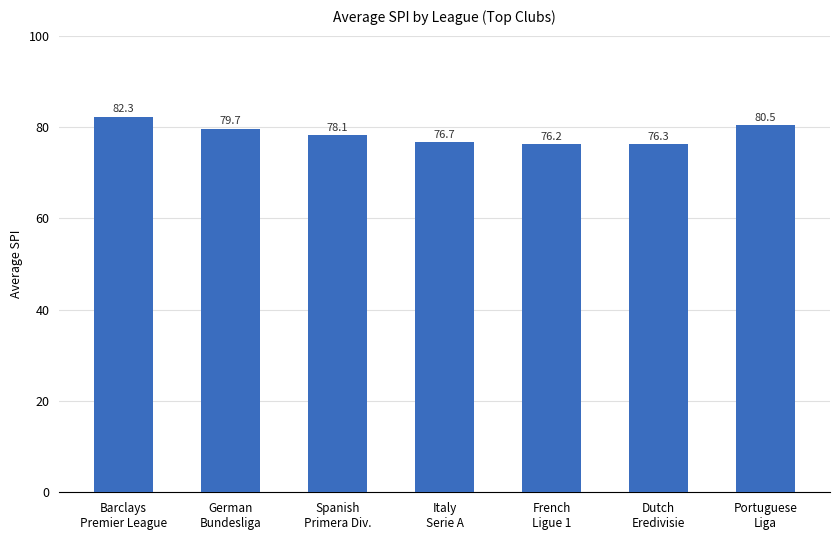

List the labels in order of value, largest first.

Barclays
Premier League, Portuguese
Liga, German
Bundesliga, Spanish
Primera Div., Italy
Serie A, Dutch
Eredivisie, French
Ligue 1